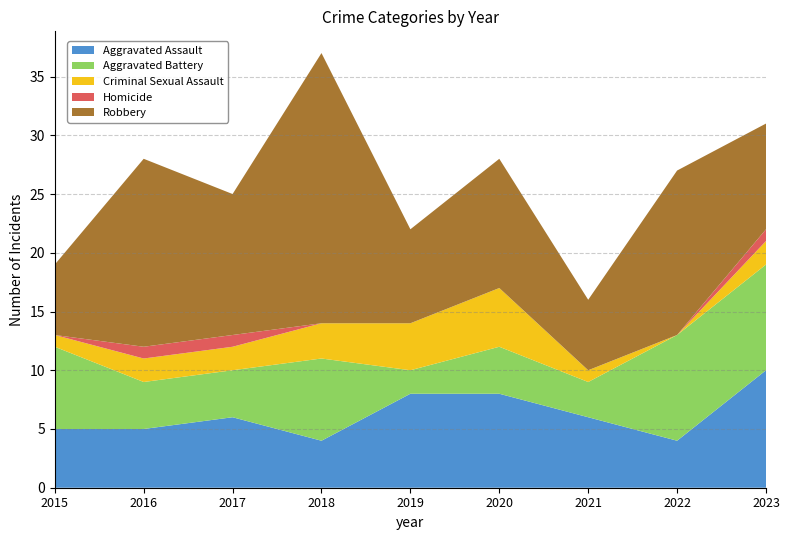

Reading left to right, extract all data points from this chart.

Aggravated Assault: 2015=5	2016=5	2017=6	2018=4	2019=8	2020=8	2021=6	2022=4	2023=10
Aggravated Battery: 2015=7	2016=4	2017=4	2018=7	2019=2	2020=4	2021=3	2022=9	2023=9
Criminal Sexual Assault: 2015=1	2016=2	2017=2	2018=3	2019=4	2020=5	2021=1	2022=0	2023=2
Homicide: 2015=0	2016=1	2017=1	2018=0	2019=0	2020=0	2021=0	2022=0	2023=1
Robbery: 2015=6	2016=16	2017=12	2018=23	2019=8	2020=11	2021=6	2022=14	2023=9